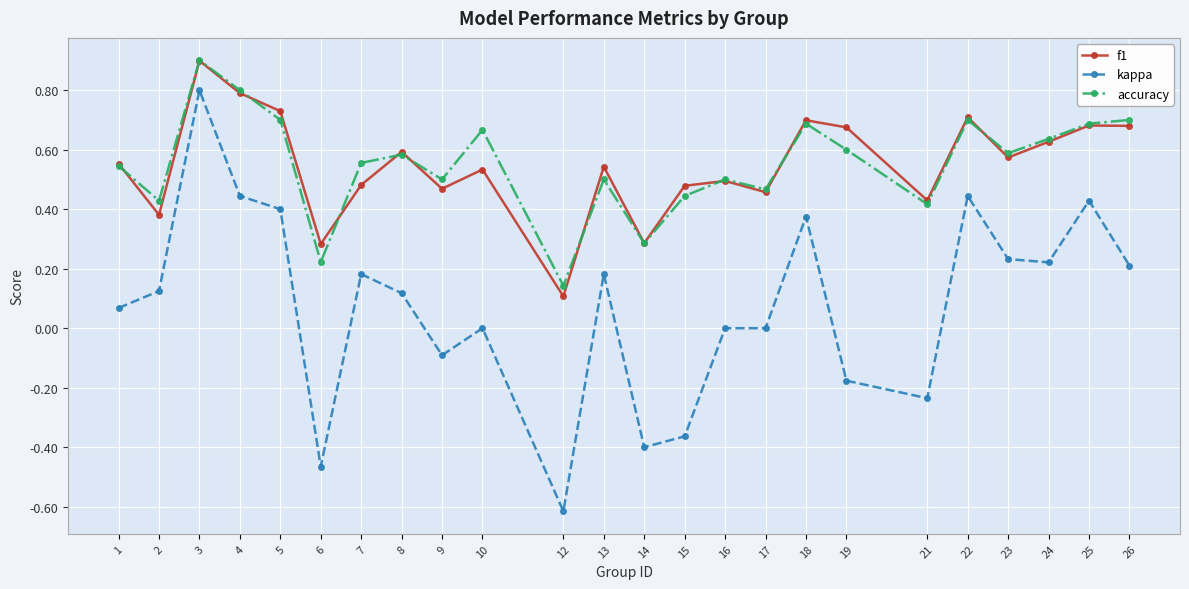

Which series changed the most between 14 and 22?

kappa